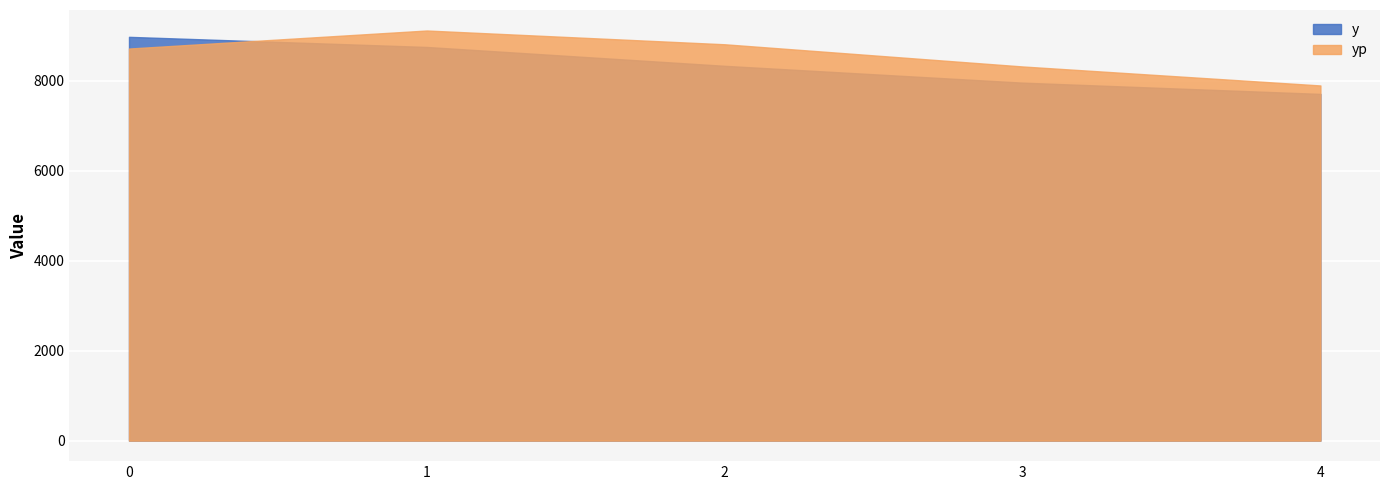

Which series changed the most between 2 and 4?

yp